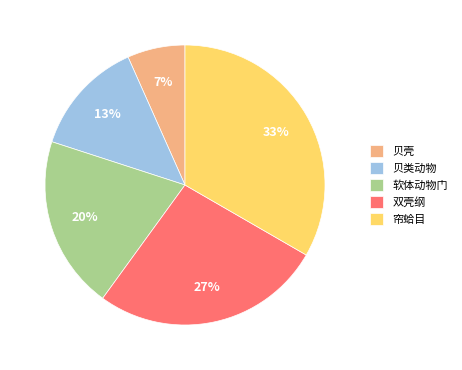

Between 双壳纲 and 贝类动物, which is larger?

双壳纲